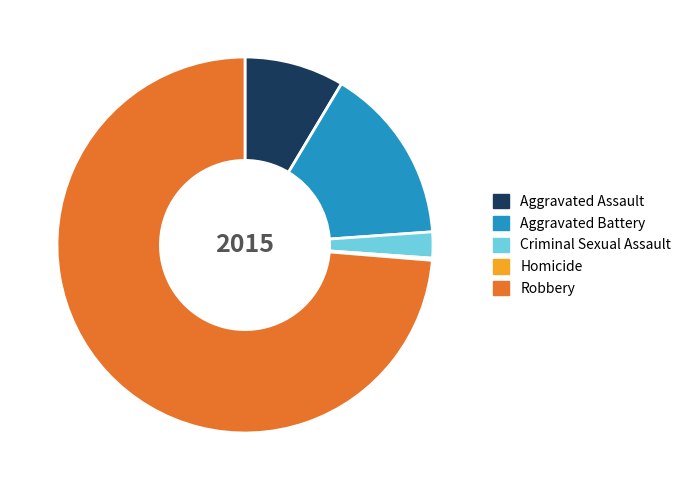

True or false: Aggravated Assault accounts for 9% of the total.

True